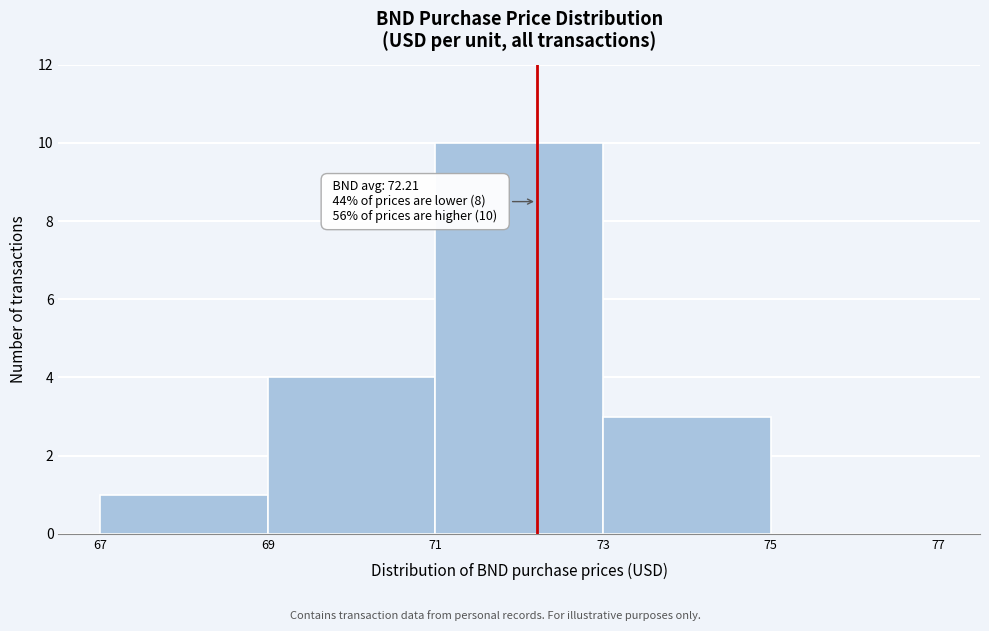

Over which range of the x-axis is the bar tallest?

71 to 73